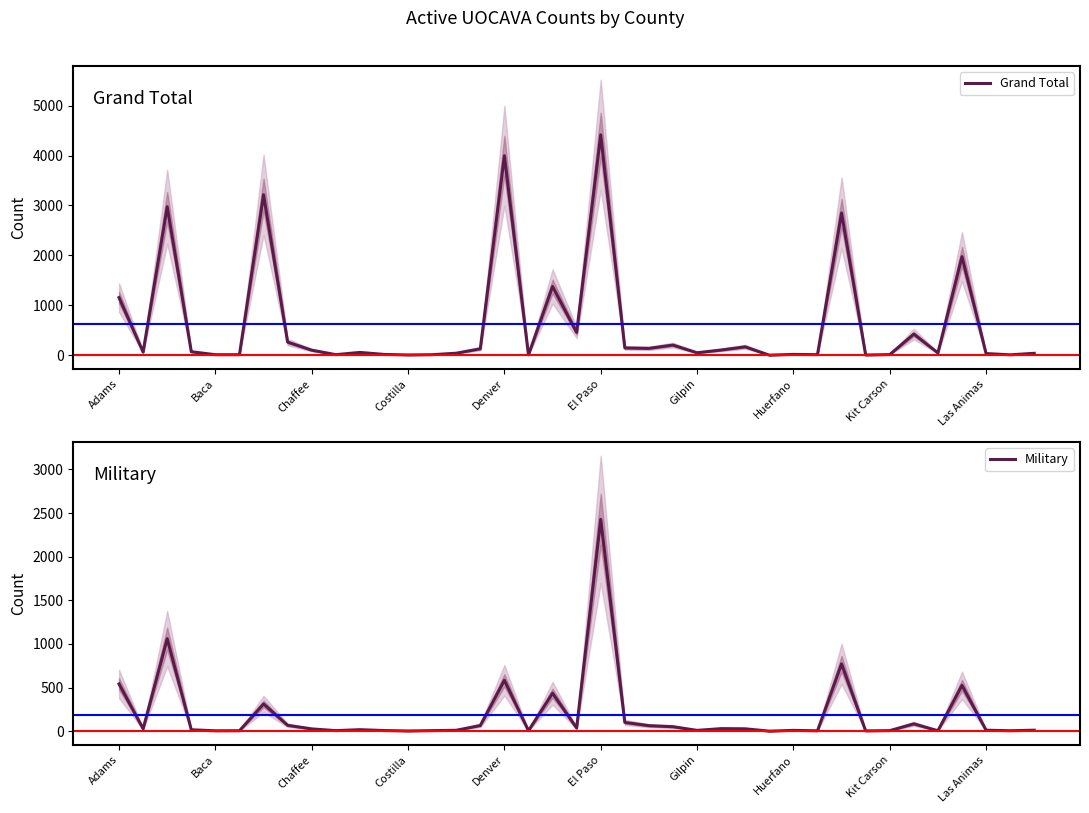

What is the value of the Military point at the 32nd from the left?

3